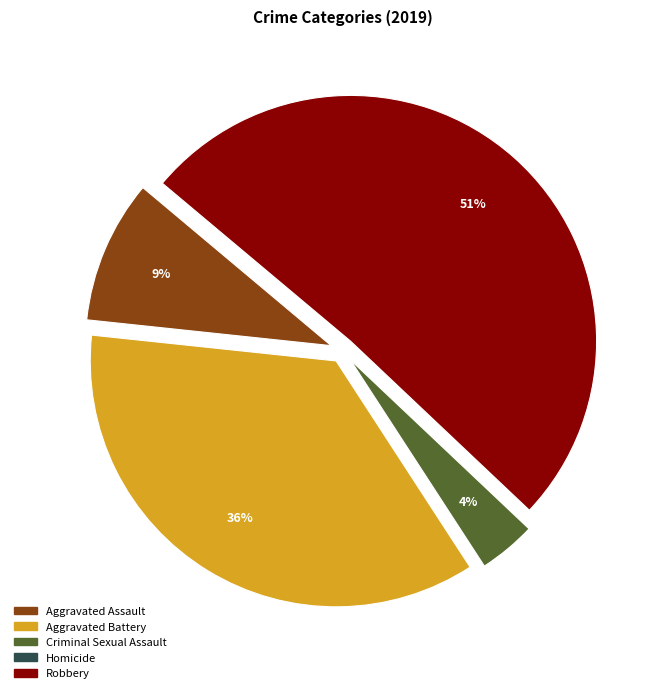

To the nearest percent, what portion does Aggravated Battery represent?

36%